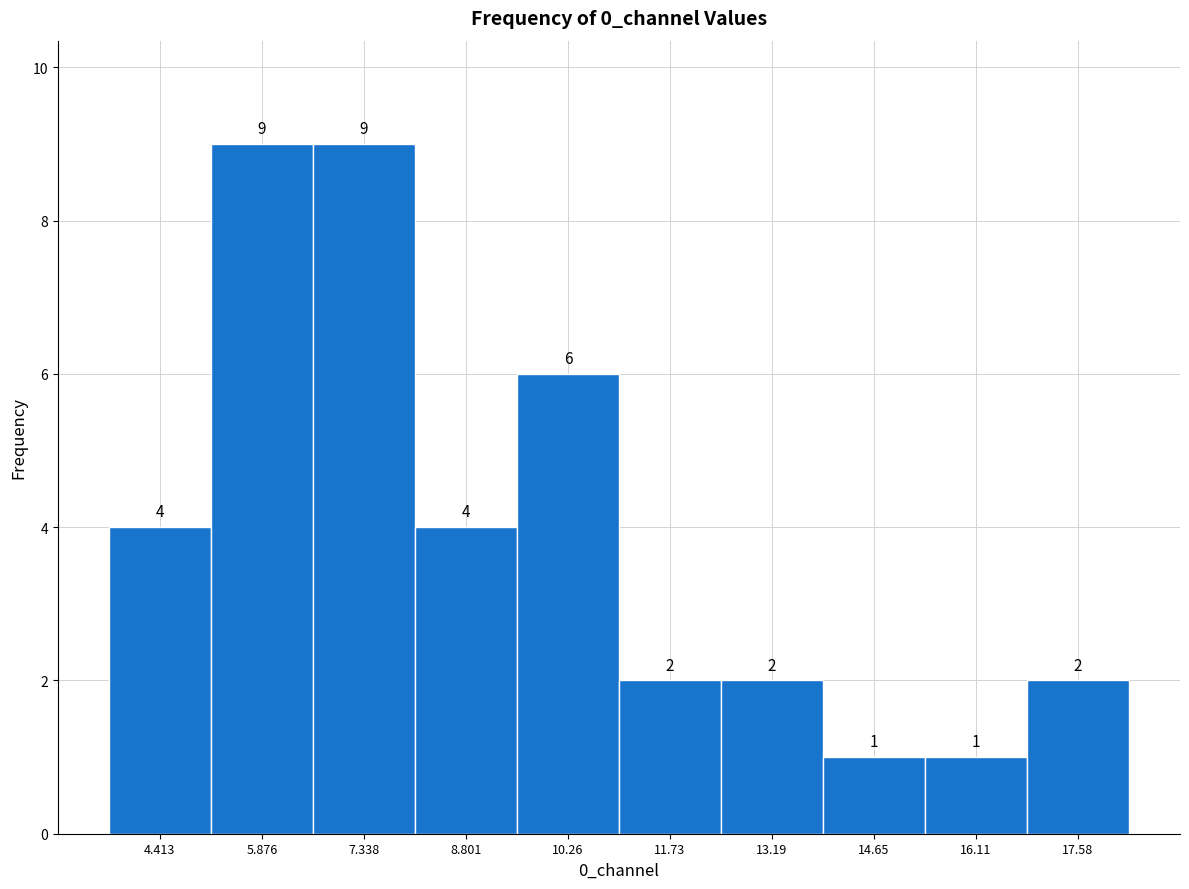

Reading left to right, transcribe this chart: for each bar, give the range it covers on the x-axis and its height. The bar edges are not printed on the chart, so give them approximately, as read against the axis.

3.6 to 5.2: 4
5.2 to 6.6: 9
6.6 to 8.0: 9
8.0 to 9.6: 4
9.6 to 11.0: 6
11.0 to 12.4: 2
12.4 to 14.0: 2
14.0 to 15.4: 1
15.4 to 16.8: 1
16.8 to 18.4: 2